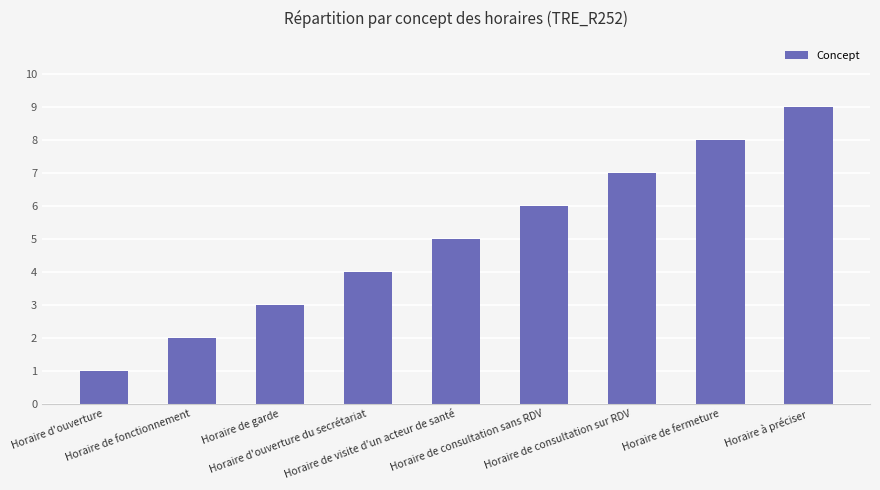

Rank the categories by value from highest to lowest.

Horaire à préciser, Horaire de fermeture, Horaire de consultation sur RDV, Horaire de consultation sans RDV, Horaire de visite d'un acteur de santé, Horaire d'ouverture du secrétariat, Horaire de garde, Horaire de fonctionnement, Horaire d'ouverture